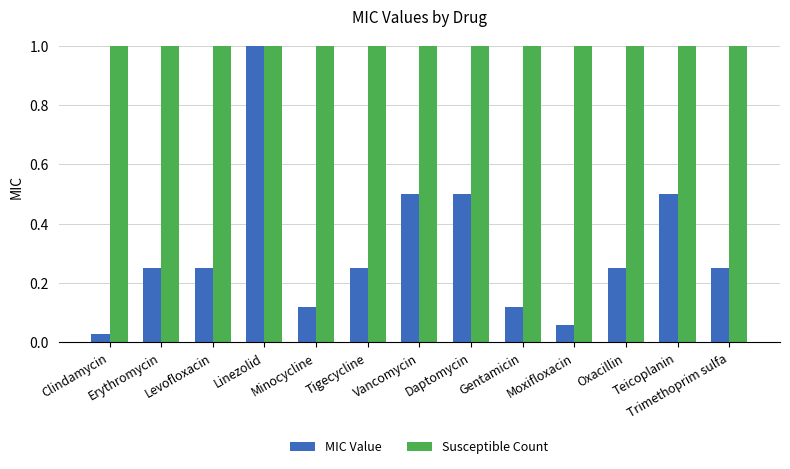

What is the greatest value displayed?

1.0